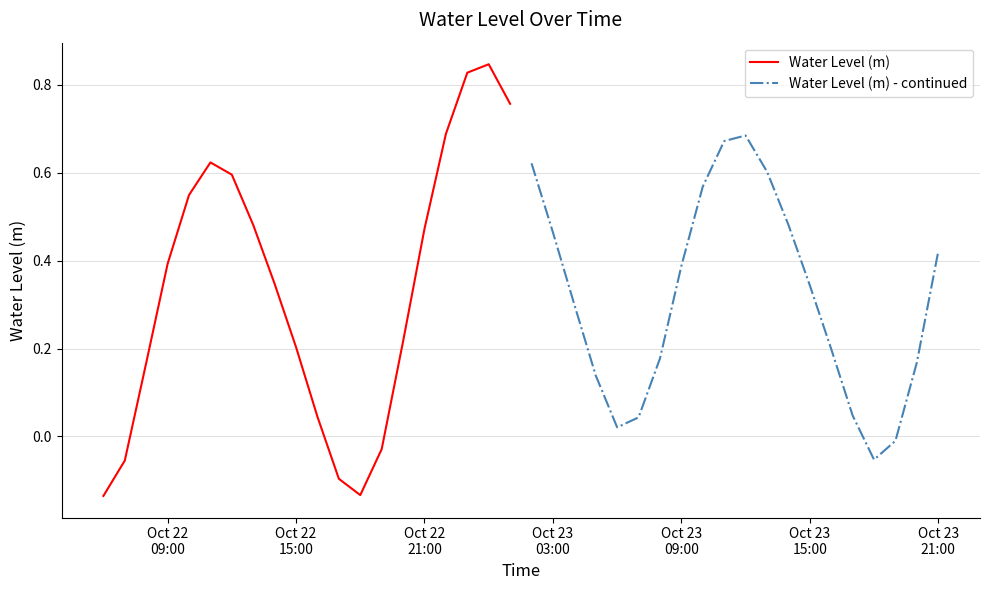

What is the average value of the Water Level (m) - continued series?

0.3